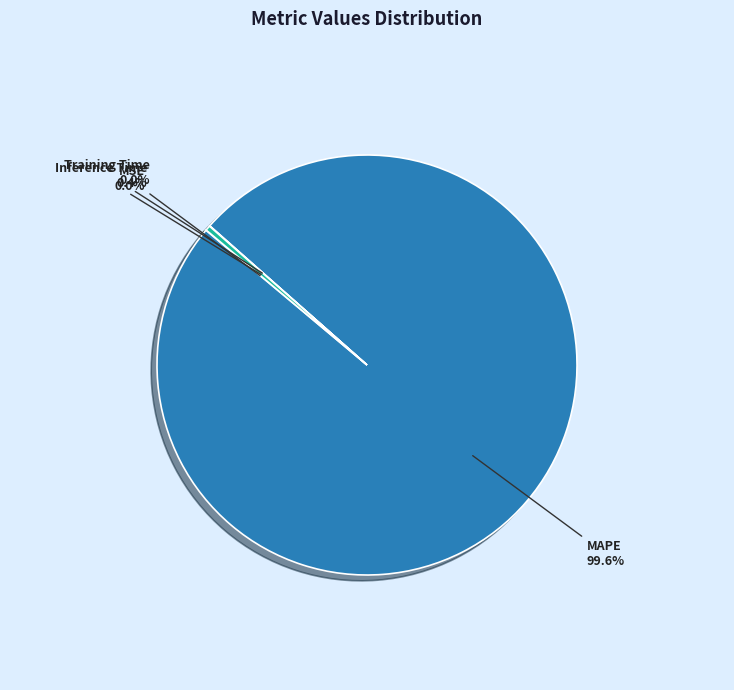

Which category accounts for the majority?

MAPE